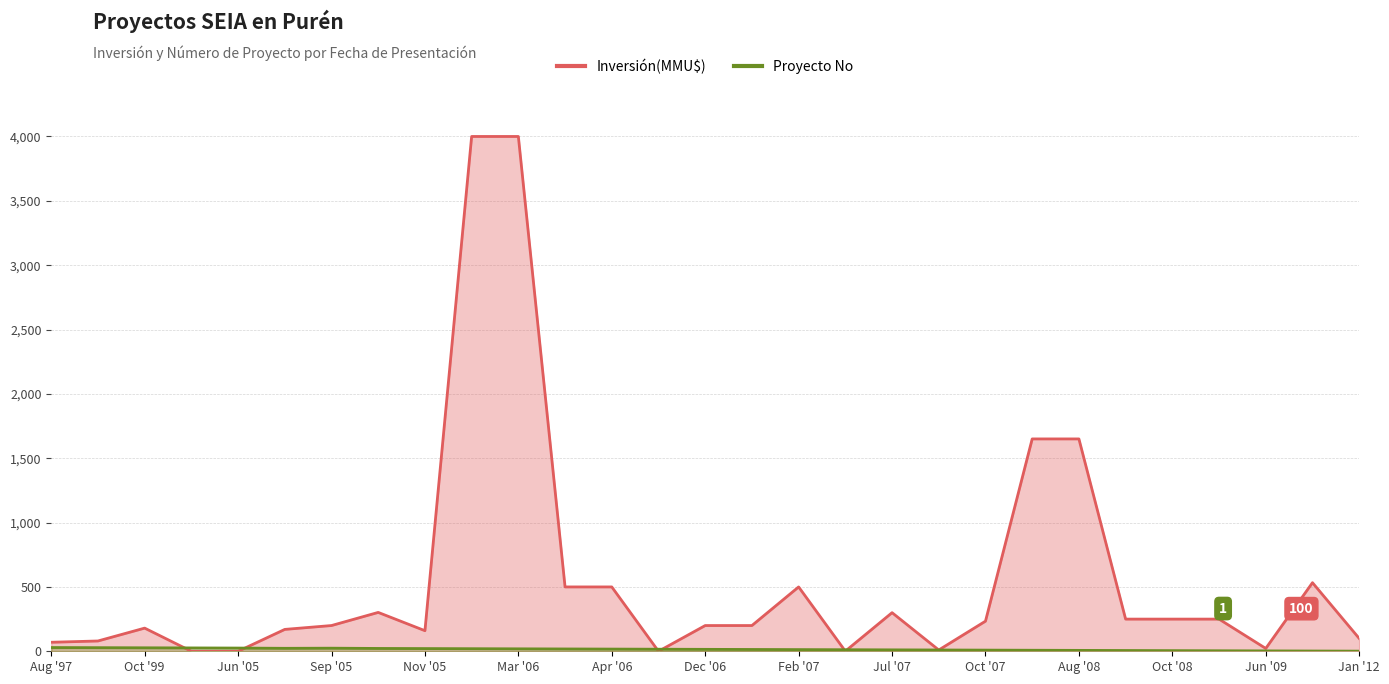

How many lines are shown in the chart?

1